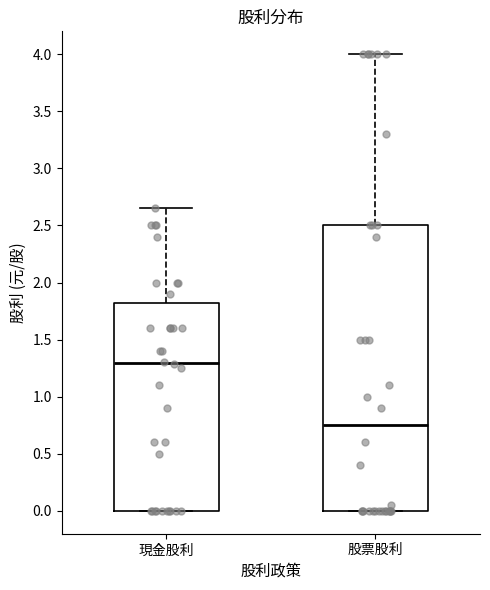

Reading left to right, transcribe this box plot: for each box, give where its median line is, the range the box spans, and where its two whiskers end, as read against the y-axis. The values are not printed on the chart, so give them approximately, as read against the axis.

現金股利: median 1.30, box 0.00 to 1.85, whiskers 0.00 to 2.65
股票股利: median 0.75, box 0.00 to 2.50, whiskers 0.00 to 4.00